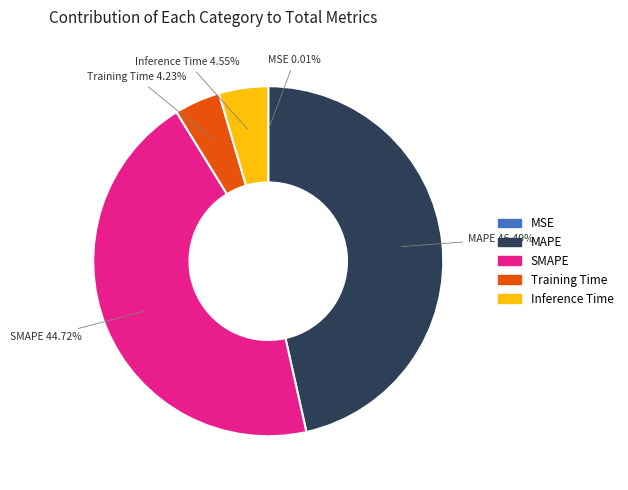

What percentage is the SMAPE slice, to the nearest percent?

45%